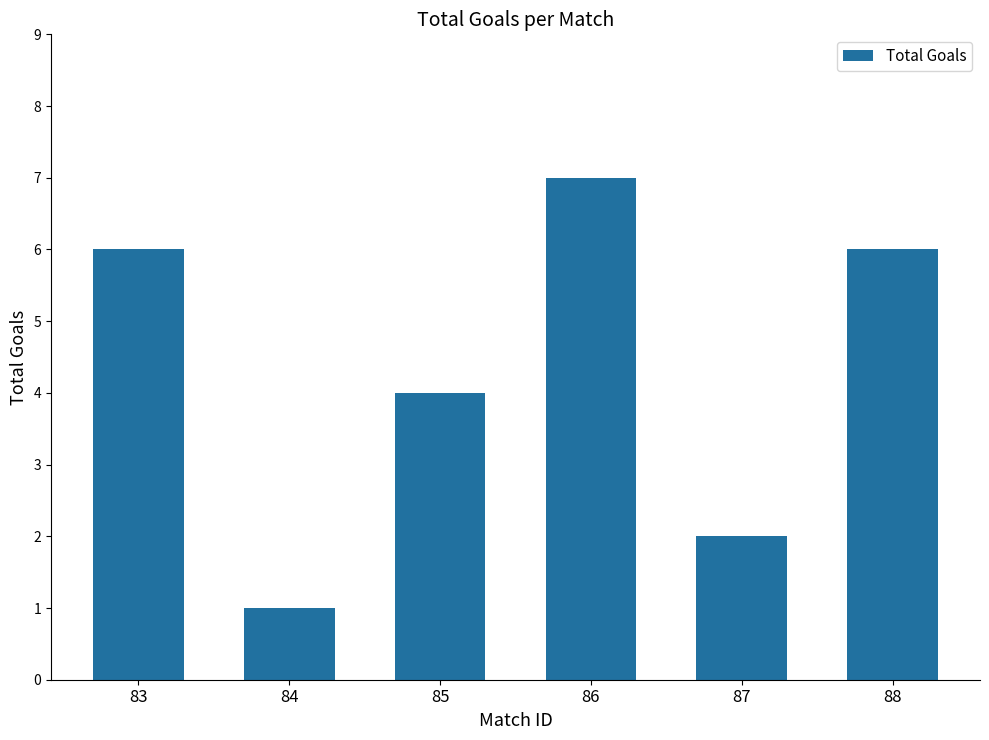

What is the value of the 2nd bar from the left?

1